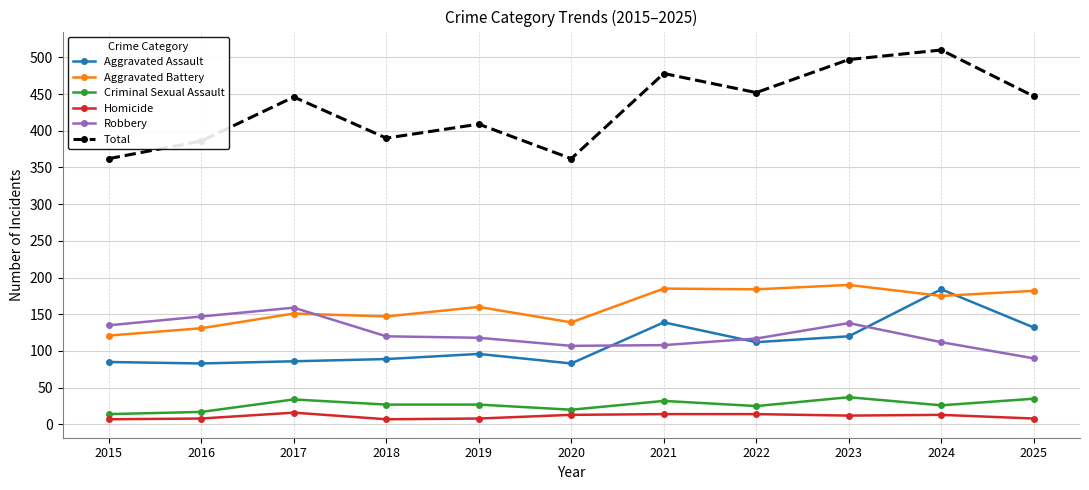

Rank the series at 2015 from highest to lowest value.

Total, Robbery, Aggravated Battery, Aggravated Assault, Criminal Sexual Assault, Homicide